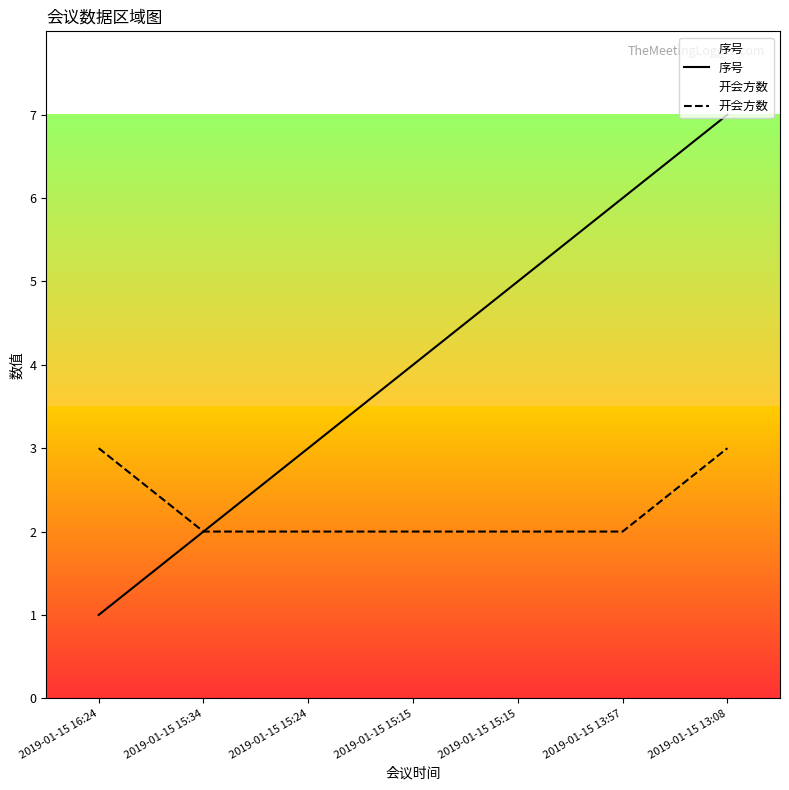

Rank the series at 2019-01-15 15:34 from lowest to highest value.

序号, 开会方数